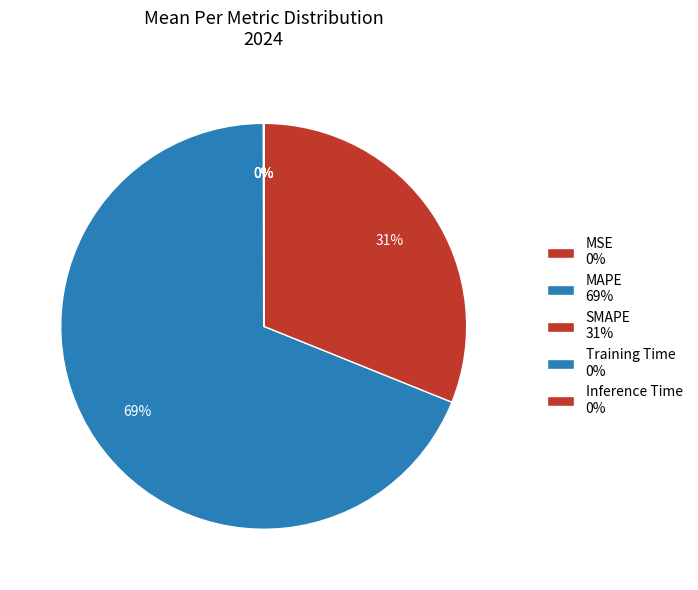

Rank the categories by value from lowest to highest.

Inference Time, Training Time, MSE, SMAPE, MAPE